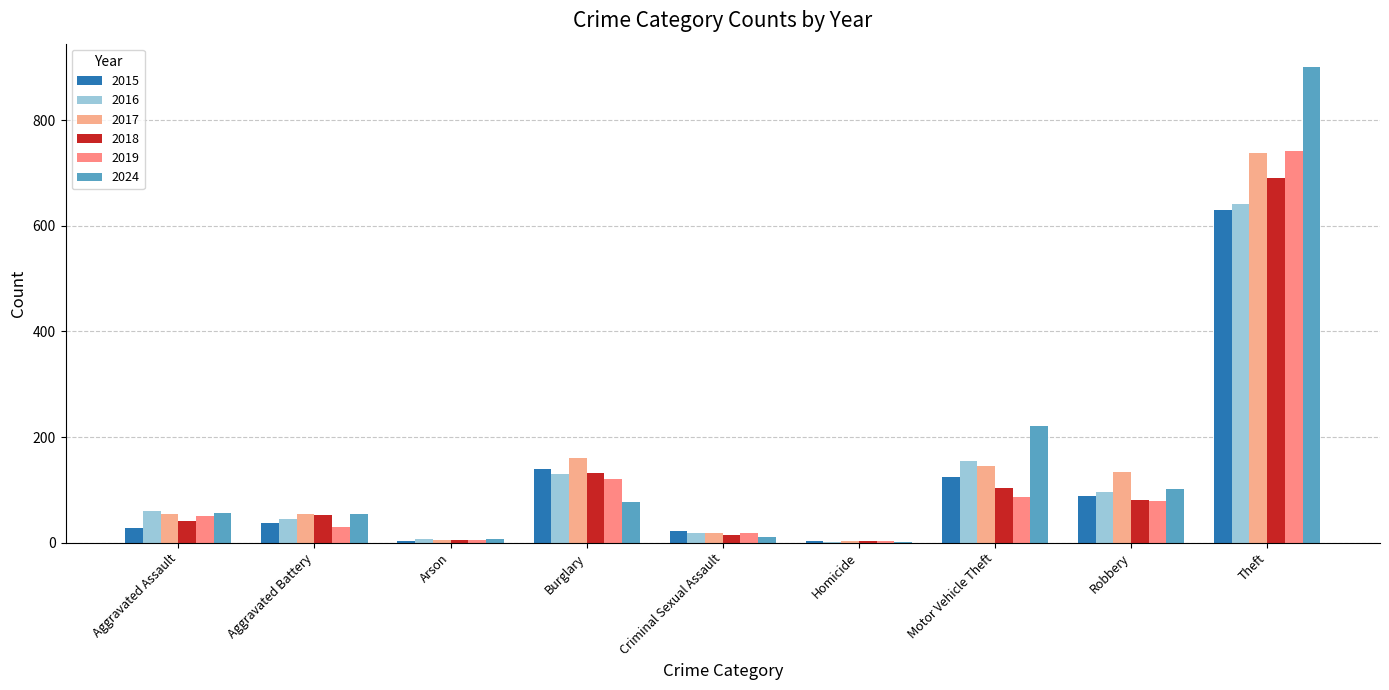

Are the bars horizontal?

No